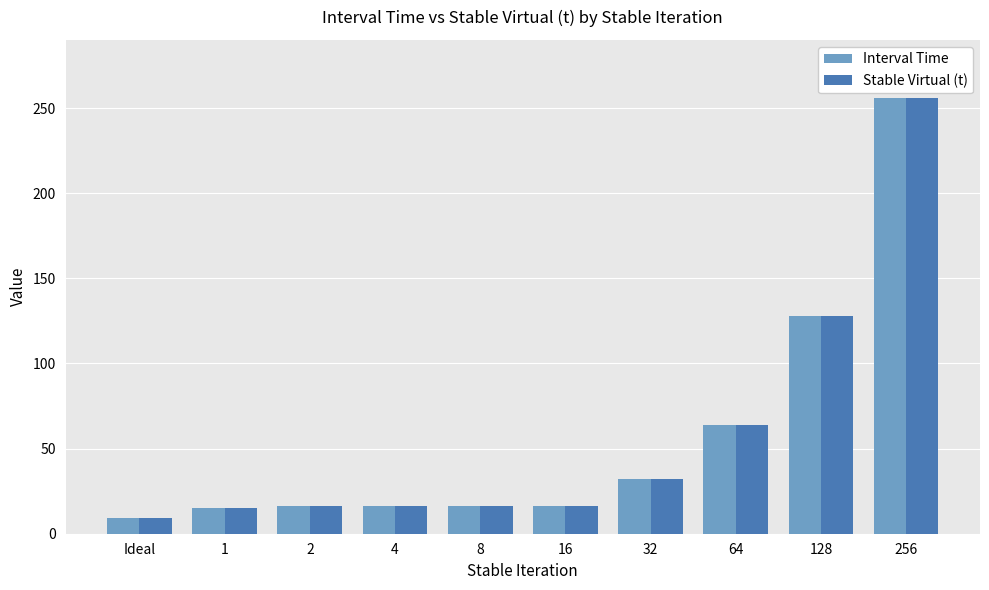

Read the Stable Virtual (t) value at 64, to the nearest 5.

65